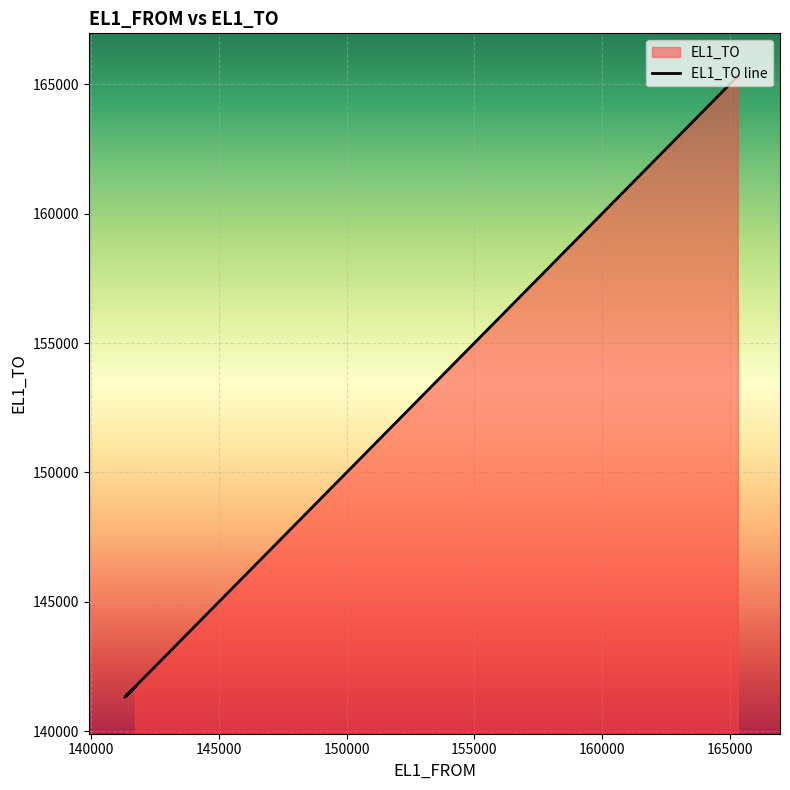

What position from the left is 165312?

4